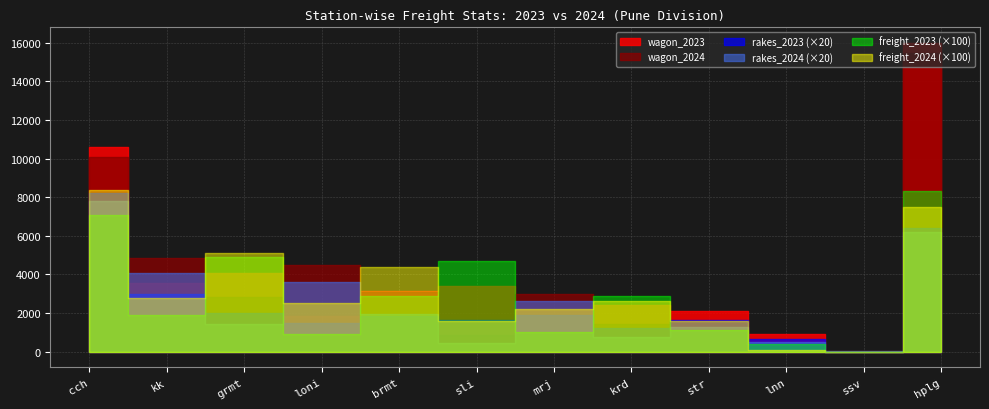

What is the spread (max minus min) of values at mrj?

3002.0